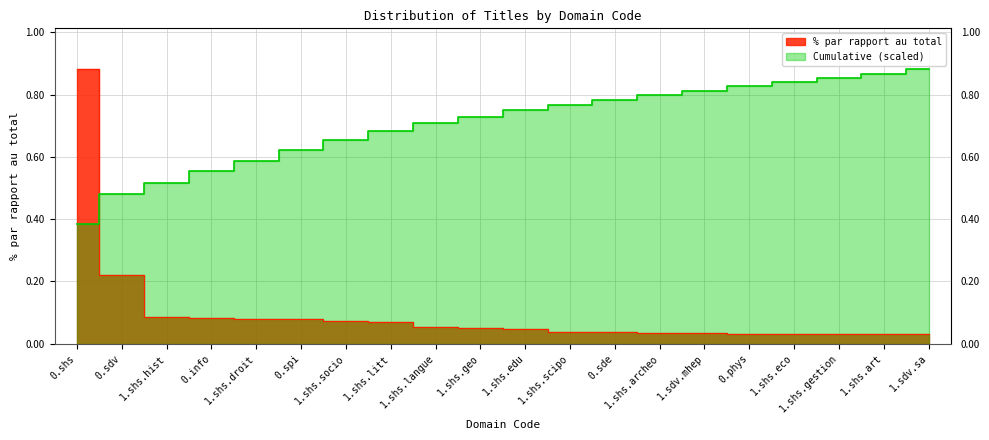

True or false: the data has more than 0 interior local peaks.

False